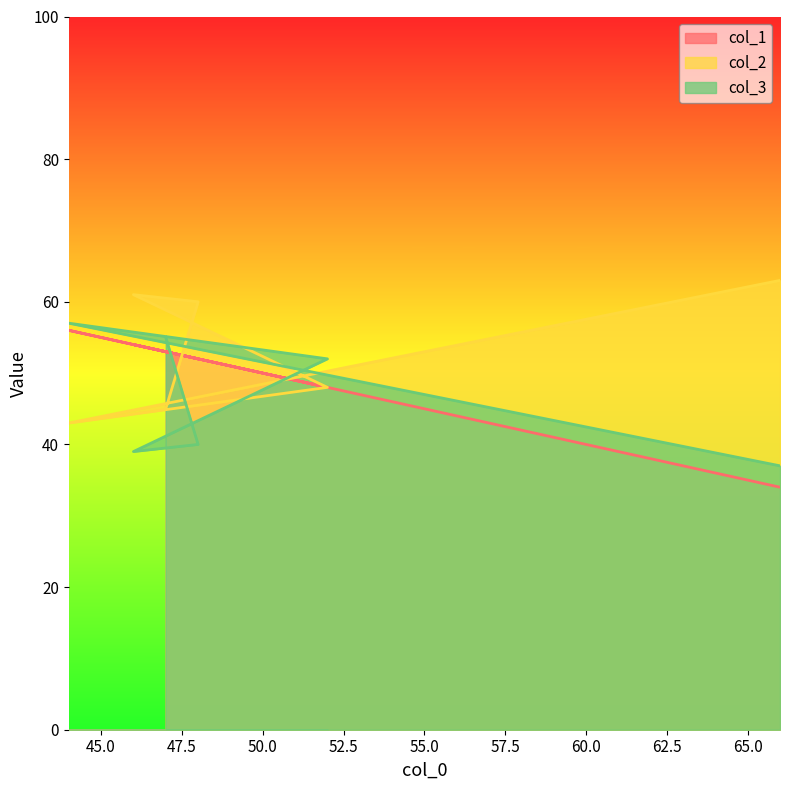

What is the label of the 4th point from the right?

46